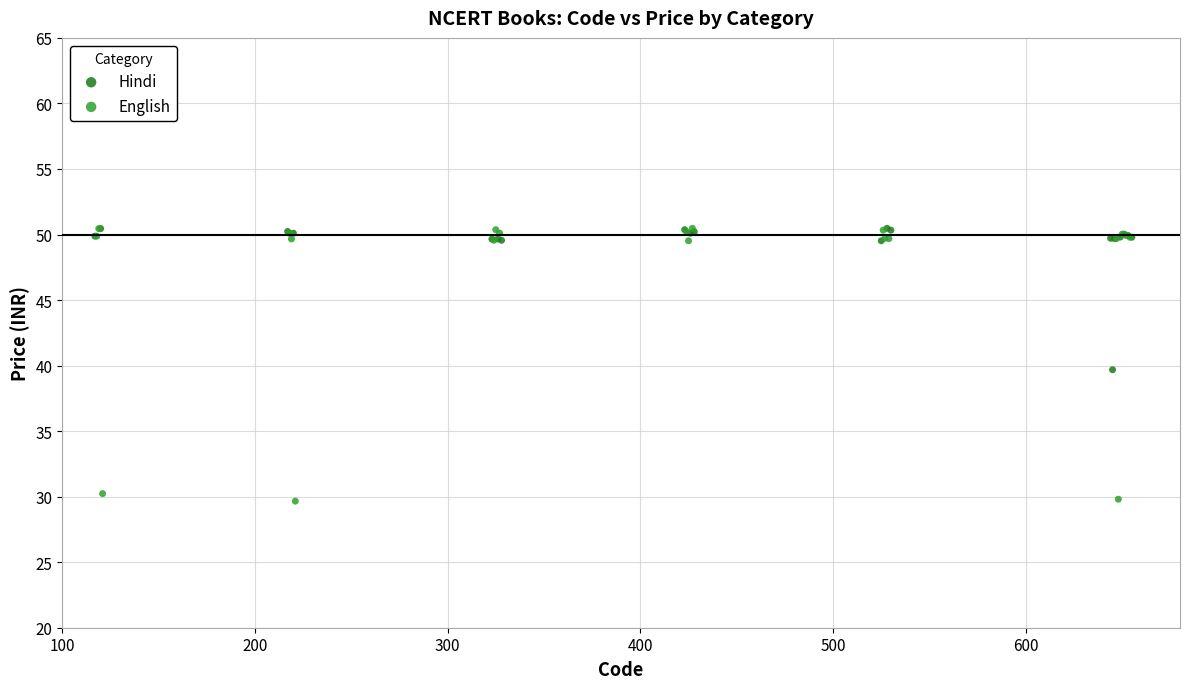

Which series contains the lowest Y value?

English